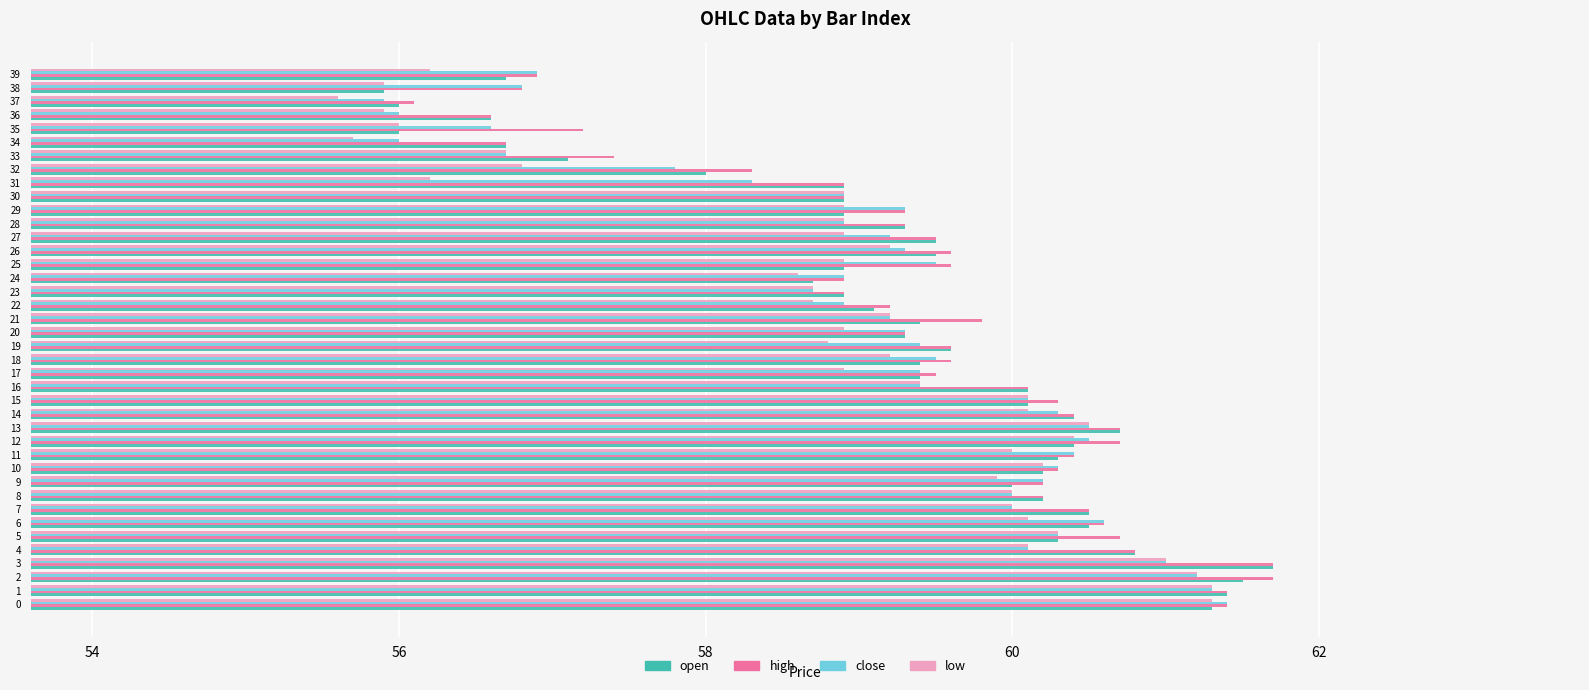

Between 31 and 38, which series saw the biggest shift?

open